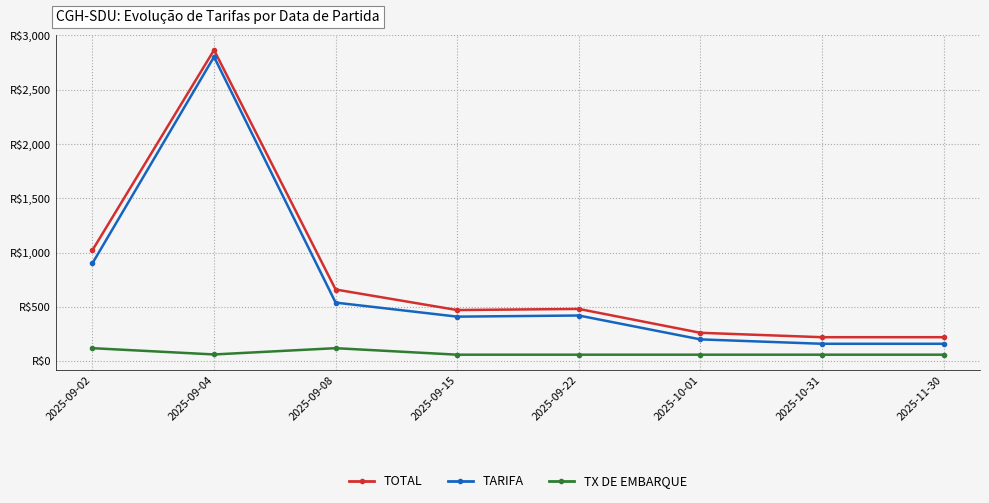

What position from the left is 2025-09-04?

2